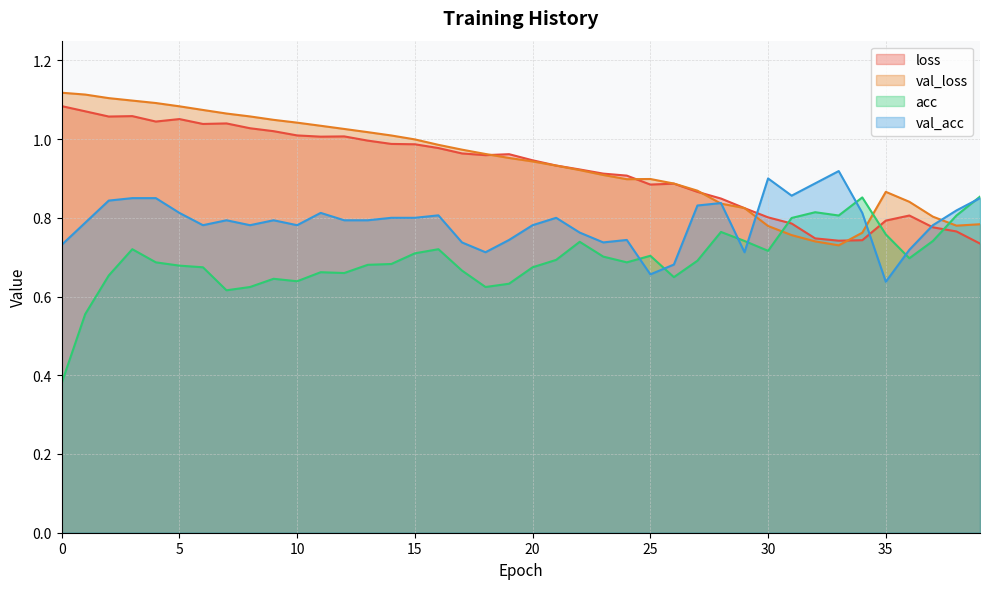

What is the difference between the second highest and minimum values in the val_acc series?

0.3